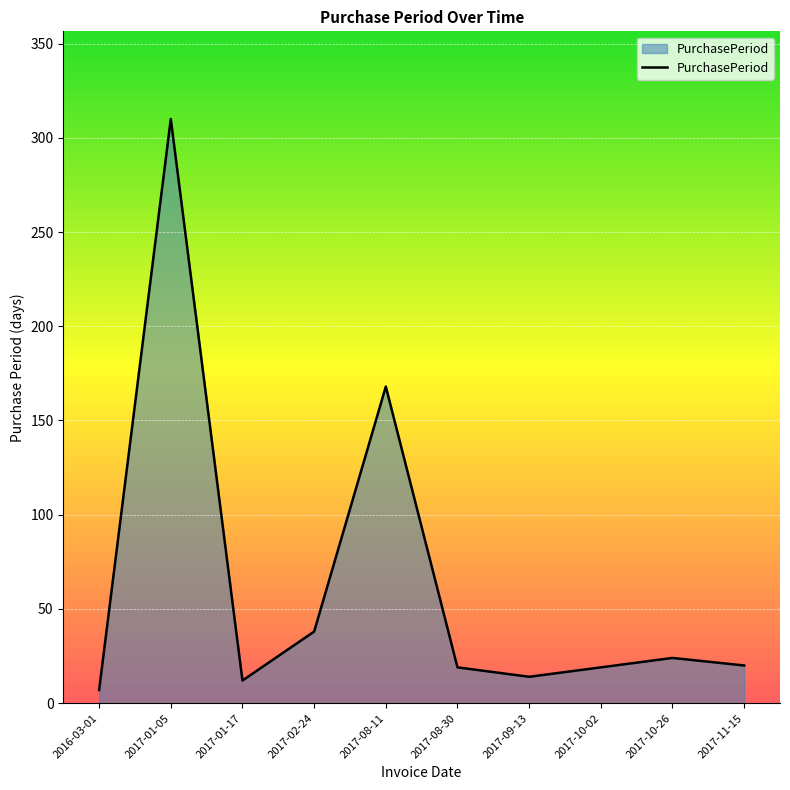

At which label is the value closest to 158?

2017-08-11